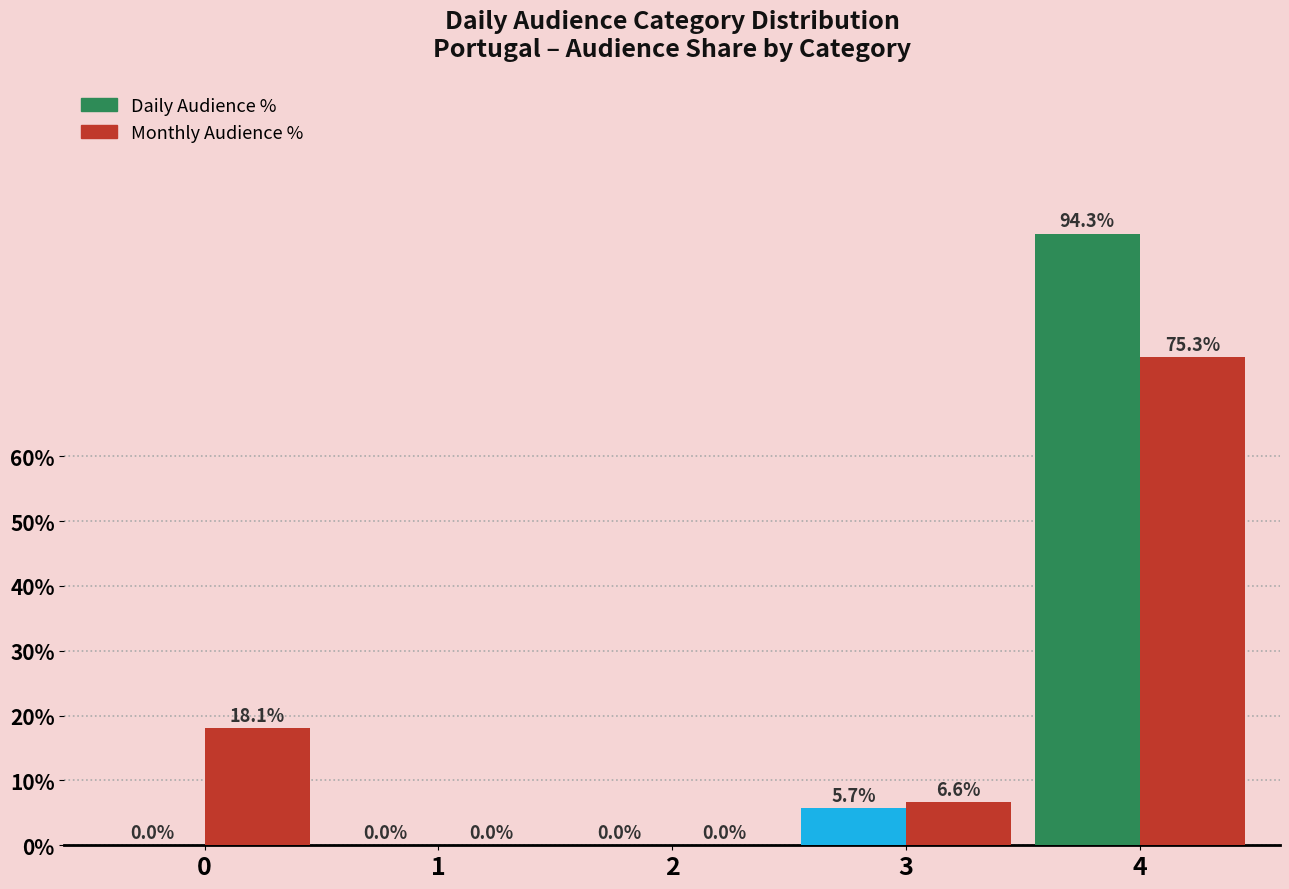

Are the bars grouped side by side (vs. stacked)?

Yes